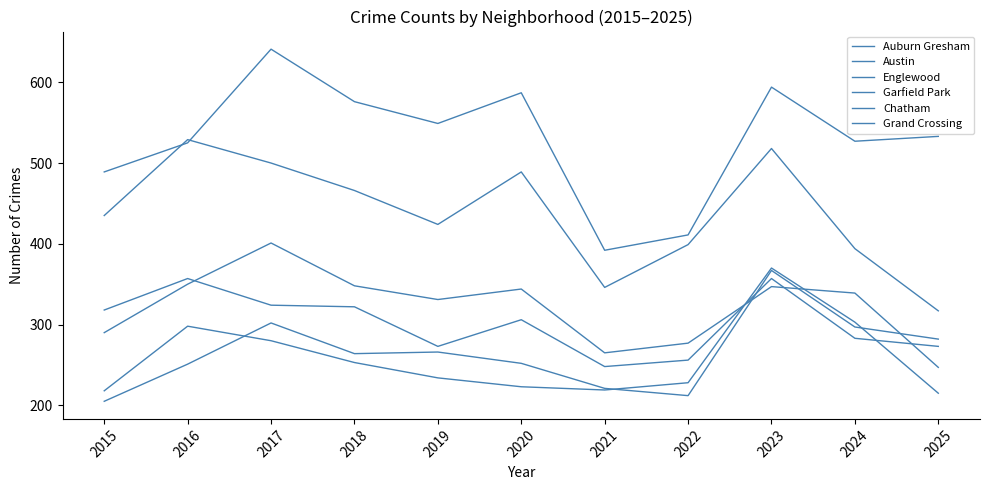

How many lines are shown in the chart?

6